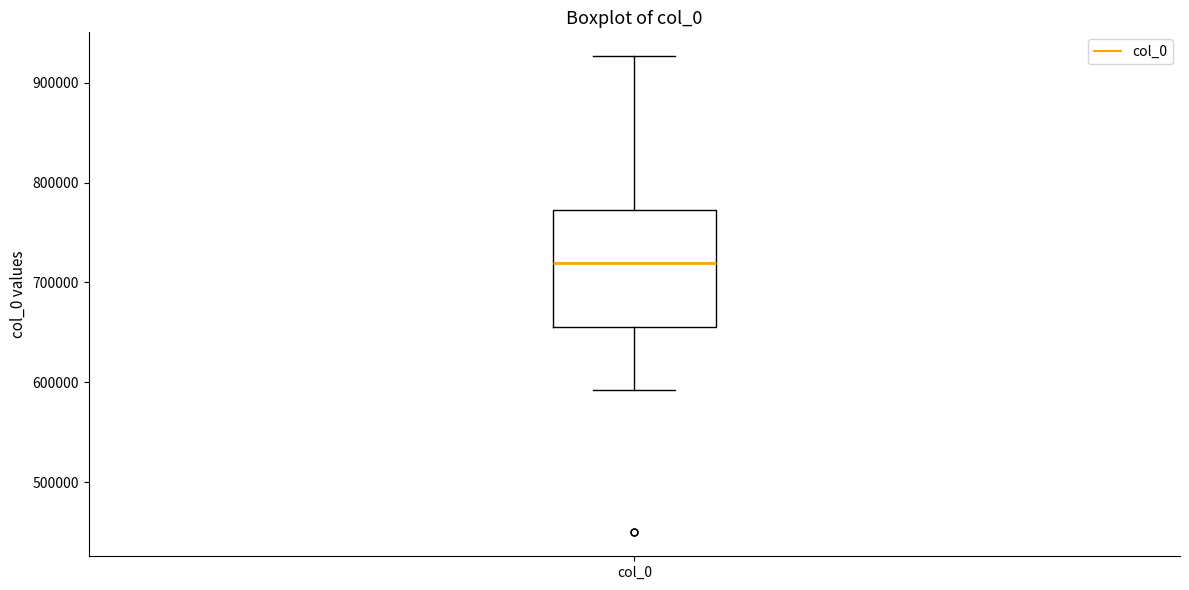

Transcribe this box plot: give where the median line is, the range the box spans, and where the two whiskers end, as read against the y-axis. The values are not printed on the chart, so give them approximately, as read against the axis.

median 720000, box 660000 to 770000, whiskers 590000 to 930000